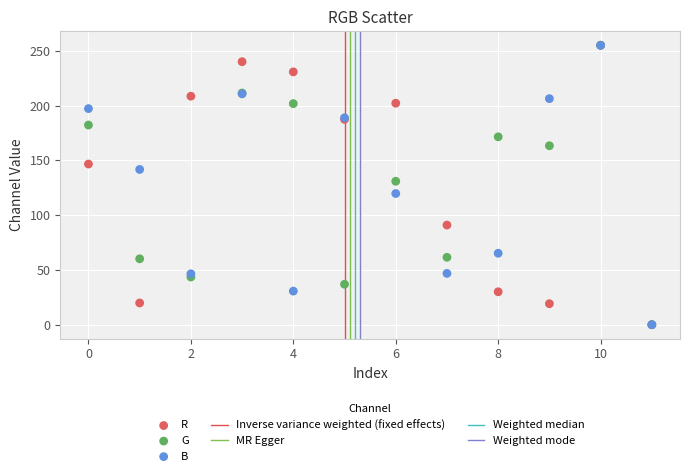

Across all series, what Y value is closest to 127?

130.9